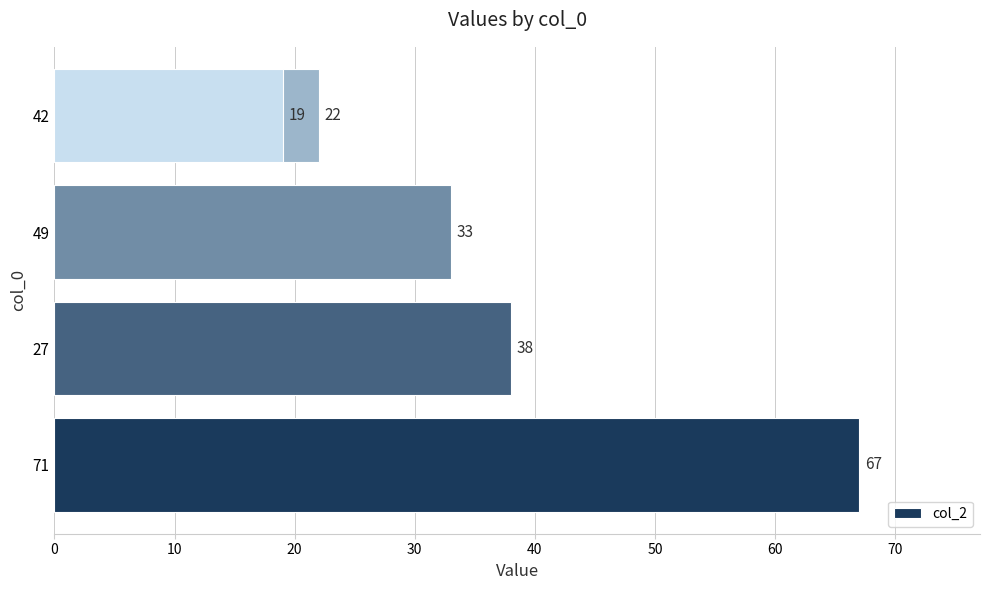

The value at 30 is 9. True or false?

False